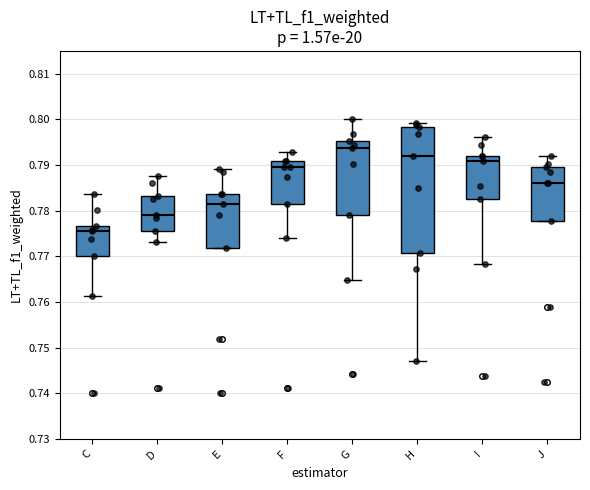

Reading left to right, read every box against the y-axis: the position of its median line, the range the box covers, and the ends of its whiskers. The values are not printed on the chart, so give them approximately, as read against the axis.

C: median 0.775, box 0.770 to 0.777, whiskers 0.761 to 0.784
D: median 0.779, box 0.775 to 0.783, whiskers 0.773 to 0.788
E: median 0.781, box 0.772 to 0.784, whiskers 0.772 to 0.789
F: median 0.790, box 0.781 to 0.791, whiskers 0.774 to 0.793
G: median 0.794, box 0.779 to 0.795, whiskers 0.765 to 0.800
H: median 0.792, box 0.771 to 0.798, whiskers 0.747 to 0.799
I: median 0.791, box 0.783 to 0.792, whiskers 0.768 to 0.796
J: median 0.786, box 0.778 to 0.790, whiskers 0.778 to 0.792